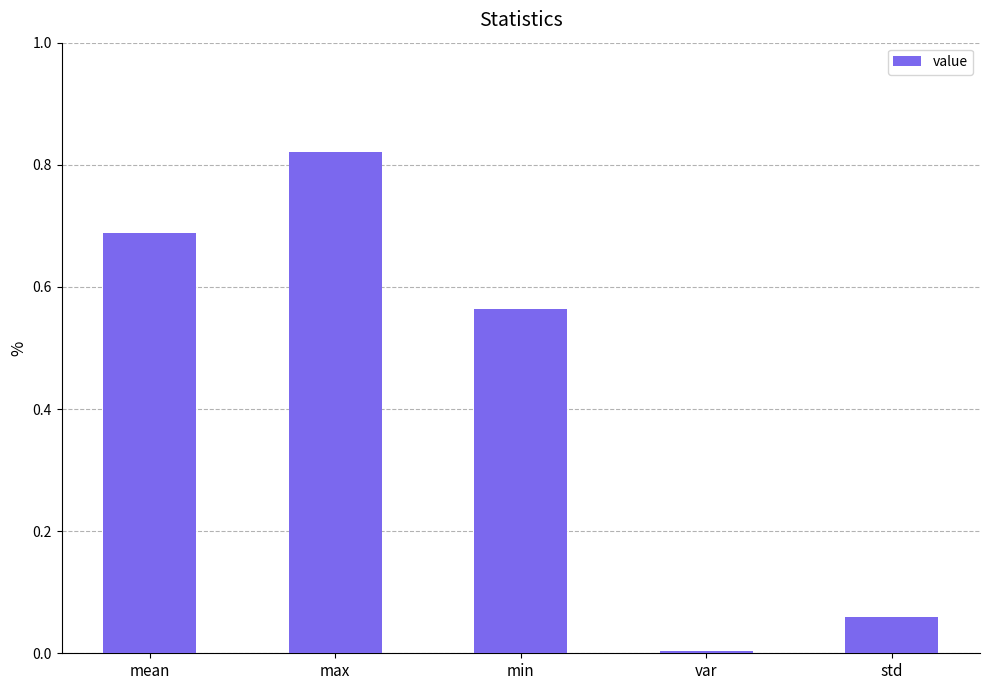

The chart shows a value of 0.0 at var. True or false?

True